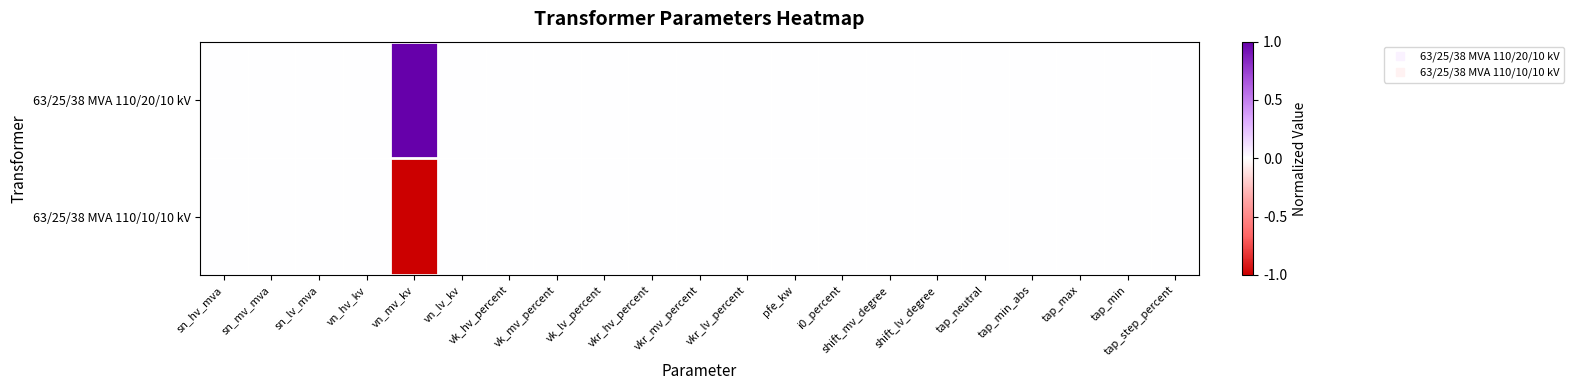

Reading right to left, list all the values displayed in this chart.

63/25/38 MVA 110/20/10 kV: tap_step_percent=0	tap_min=0	tap_max=0	tap_min_abs=0	tap_neutral=0	shift_lv_degree=0	shift_mv_degree=0	i0_percent=0	pfe_kw=0	vkr_lv_percent=0	vkr_mv_percent=0	vkr_hv_percent=0	vk_lv_percent=0	vk_mv_percent=0	vk_hv_percent=0	vn_lv_kv=0	vn_mv_kv=1	vn_hv_kv=0	sn_lv_mva=0	sn_mv_mva=0	sn_hv_mva=0
63/25/38 MVA 110/10/10 kV: tap_step_percent=0	tap_min=0	tap_max=0	tap_min_abs=0	tap_neutral=0	shift_lv_degree=0	shift_mv_degree=0	i0_percent=0	pfe_kw=0	vkr_lv_percent=0	vkr_mv_percent=0	vkr_hv_percent=0	vk_lv_percent=0	vk_mv_percent=0	vk_hv_percent=0	vn_lv_kv=0	vn_mv_kv=-1	vn_hv_kv=0	sn_lv_mva=0	sn_mv_mva=0	sn_hv_mva=0